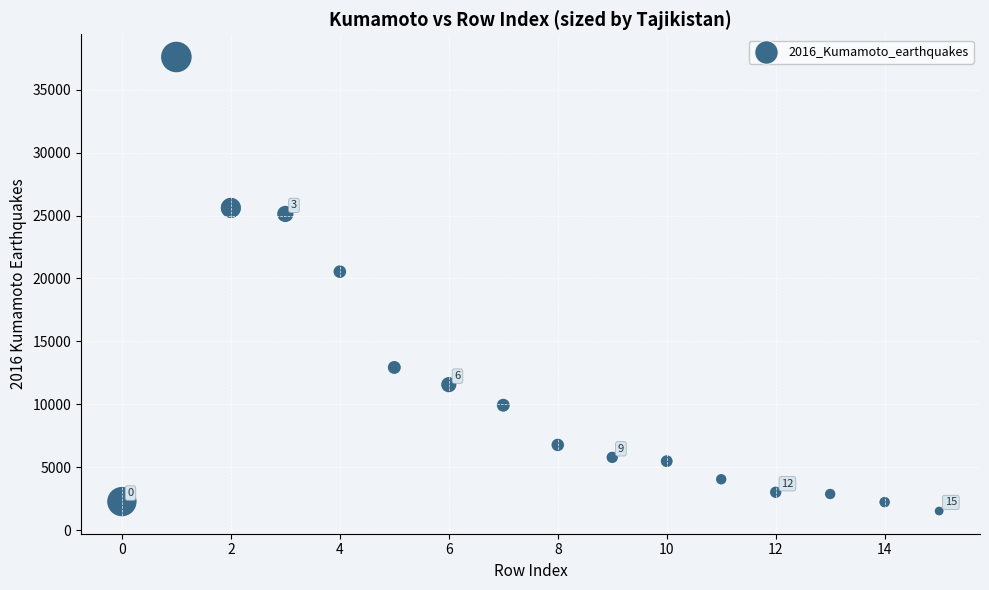

What is the range of Y values (max minus min)?

36089